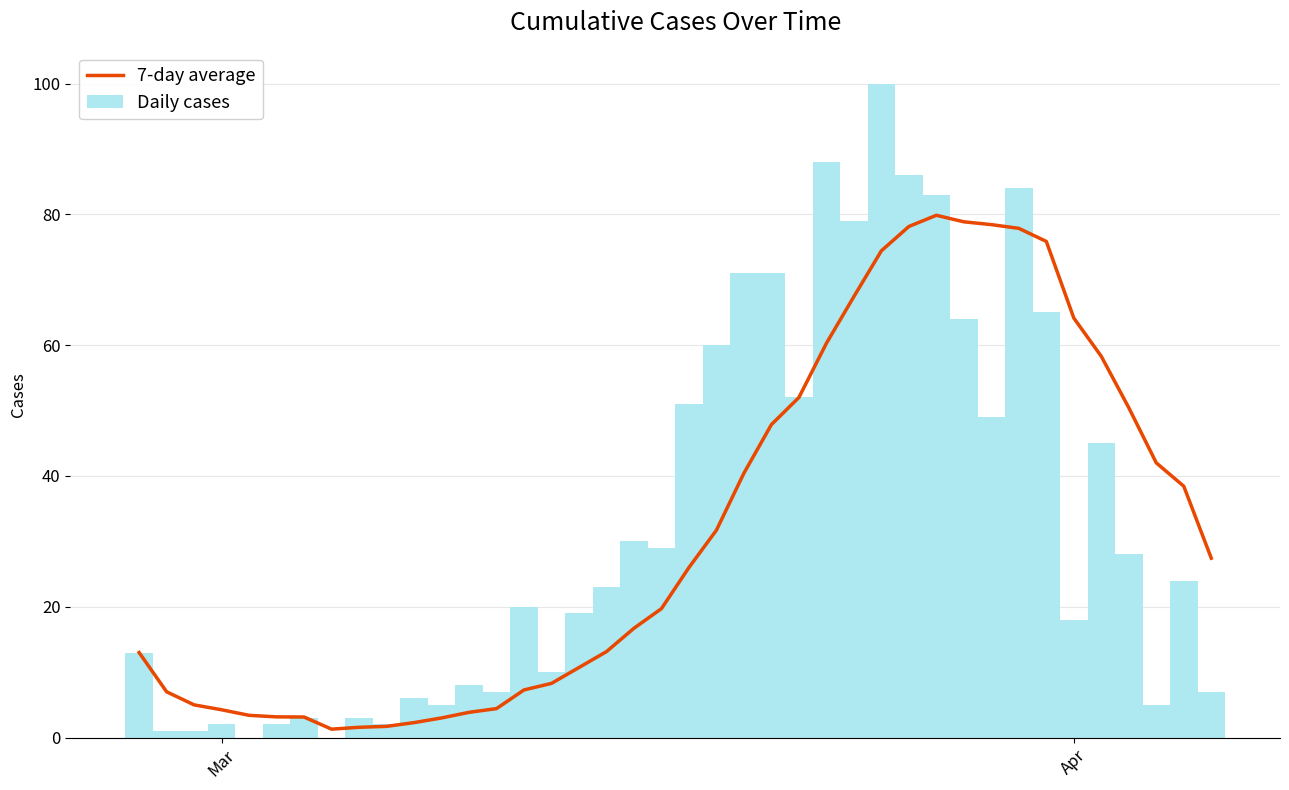

What are all the series names shown in the legend?

7-day average, Daily cases